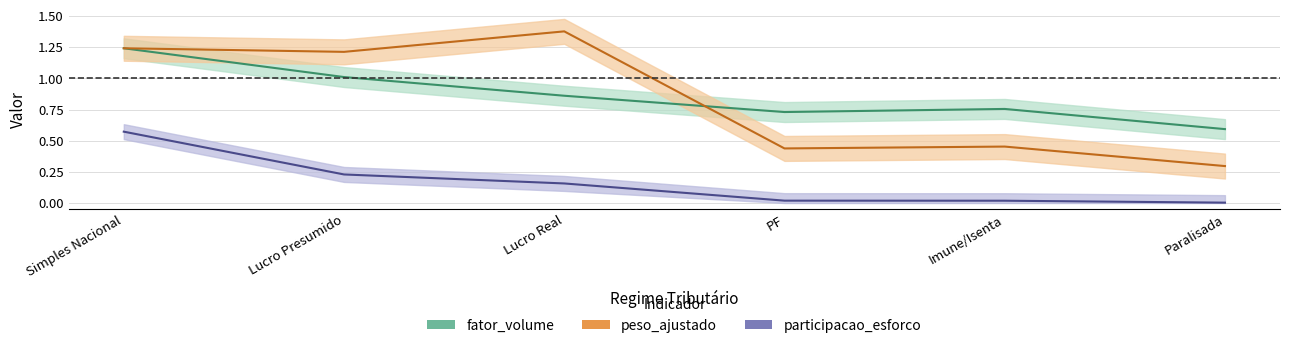

How many lines are shown in the chart?

3